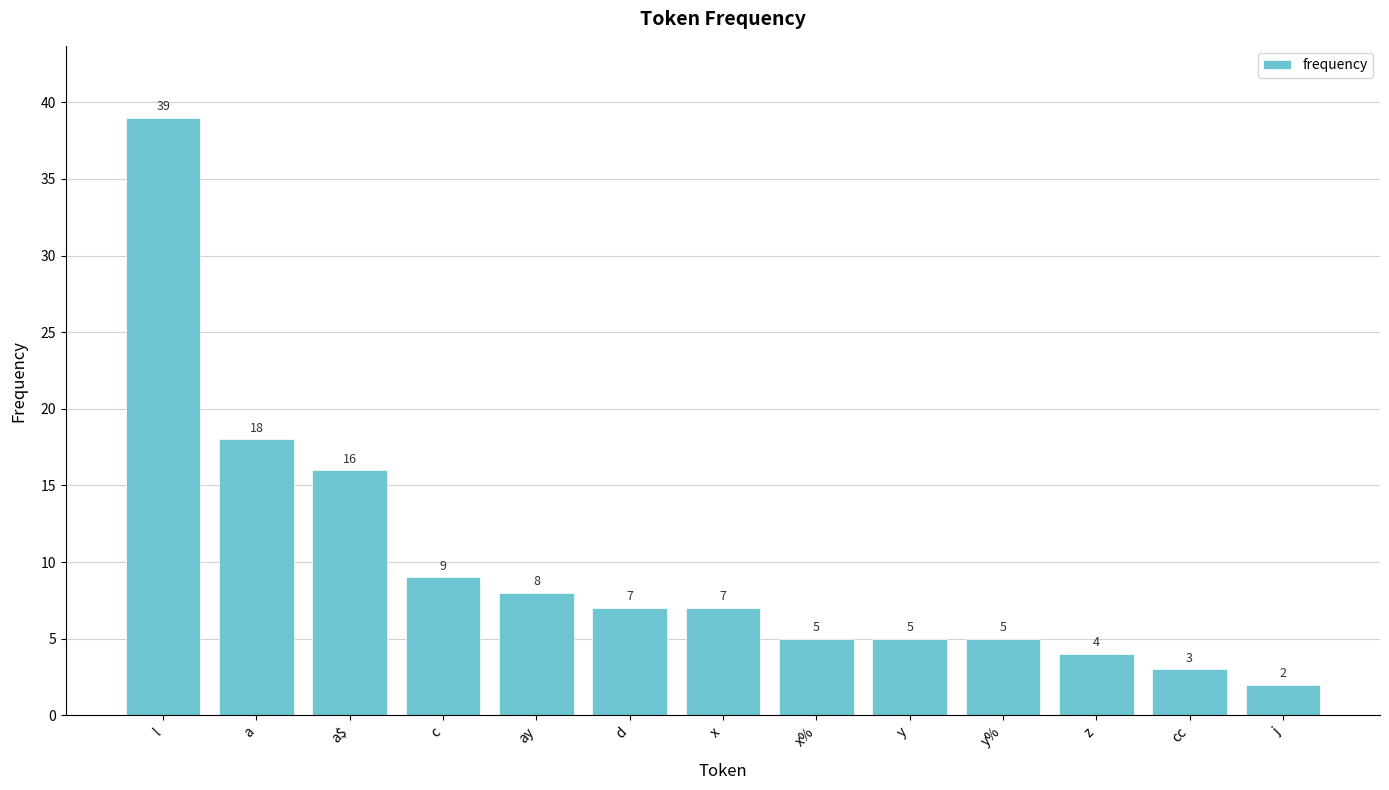

What is the sum of all values?

128